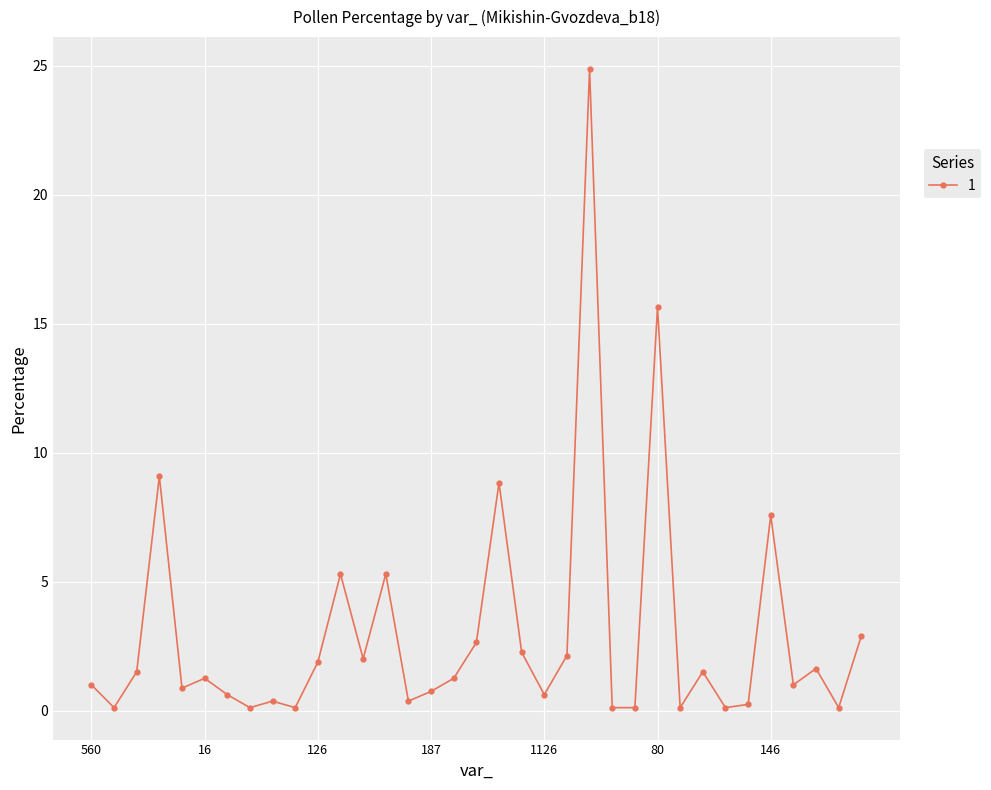

How many interior local peaks (higher than both neighbors) does the data have?

11